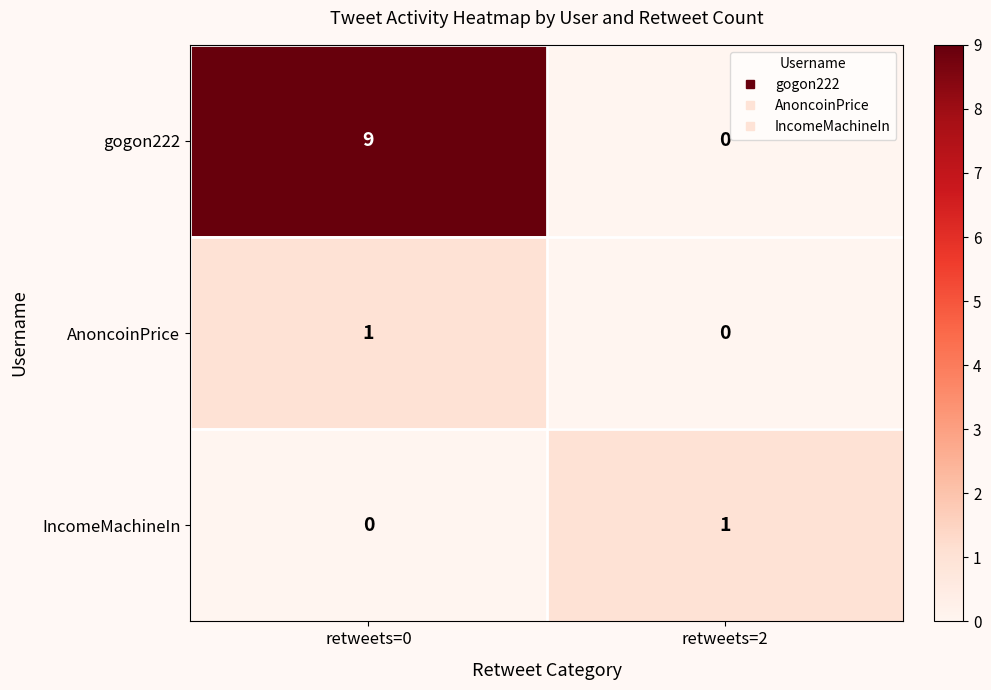

Which series changed the most between retweets=0 and retweets=2?

gogon222